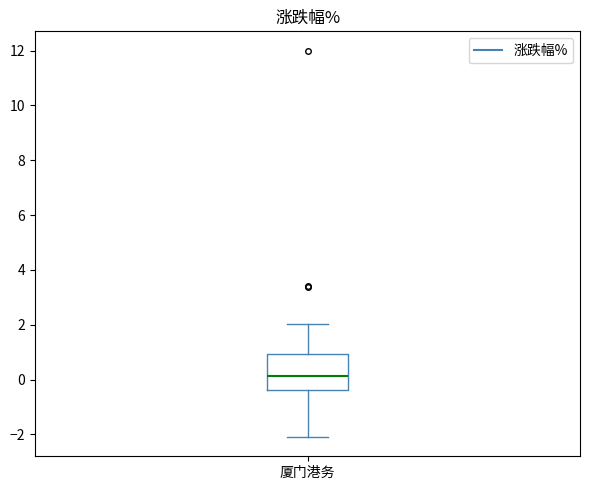

Read this box plot against the y-axis: the position of the median line, the range covered by the box, and the ends of both whiskers. The values are not printed on the chart, so give them approximately, as read against the axis.

median 0.2, box -0.4 to 1.0, whiskers -2.0 to 2.0